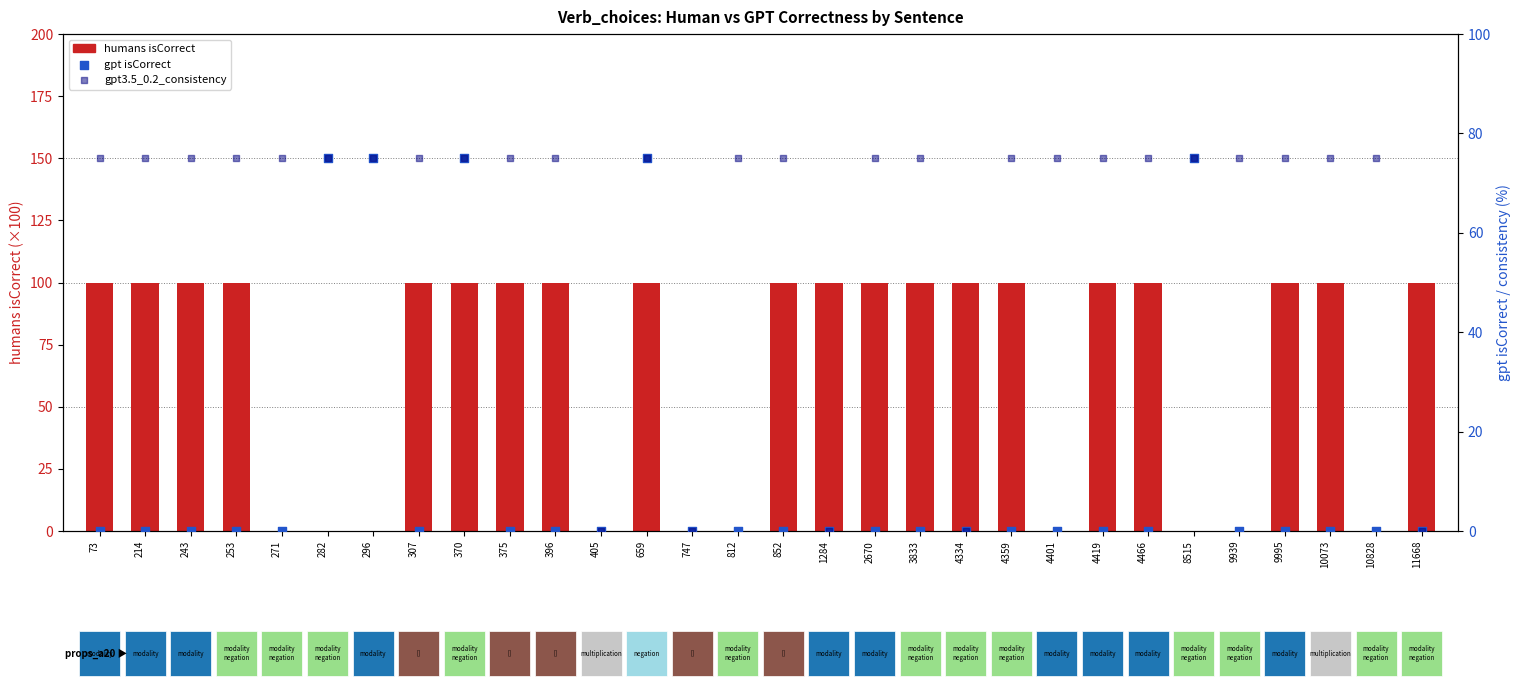

Which series has the largest total across all categories?

humans isCorrect